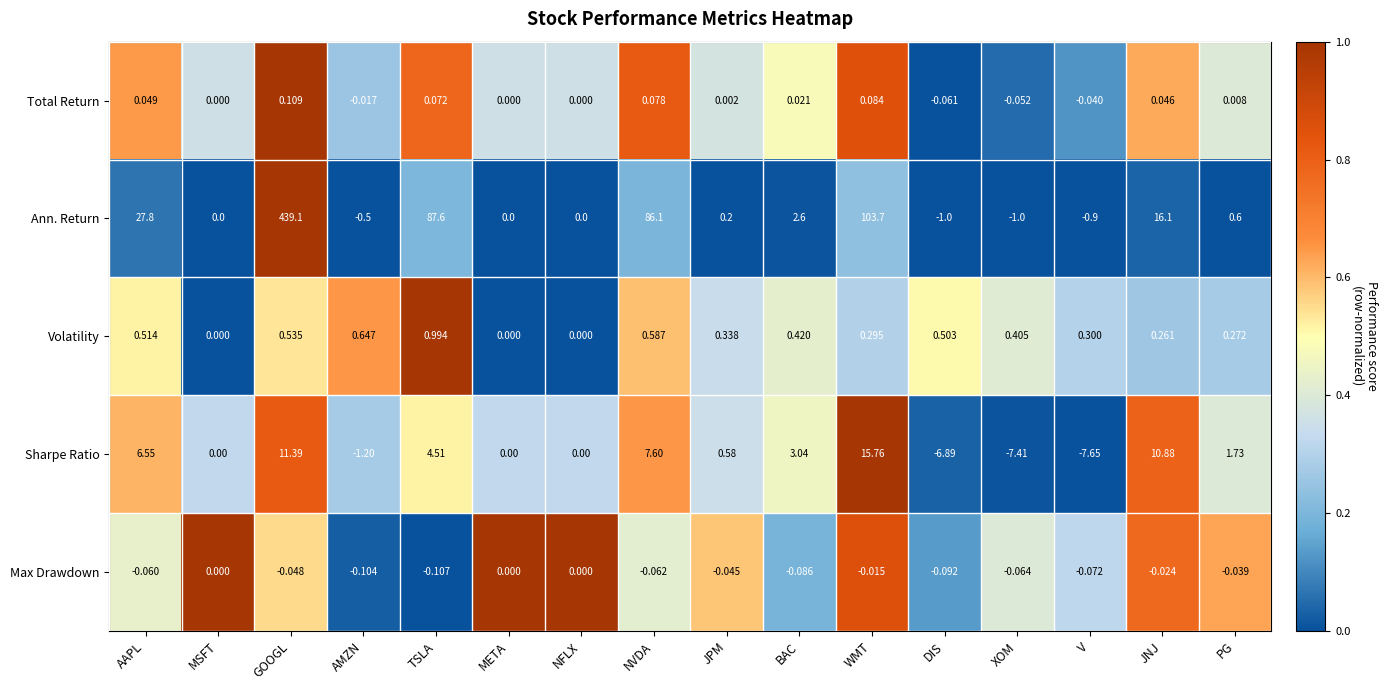

Between GOOGL and DIS, which series saw the biggest shift?

Ann. Return